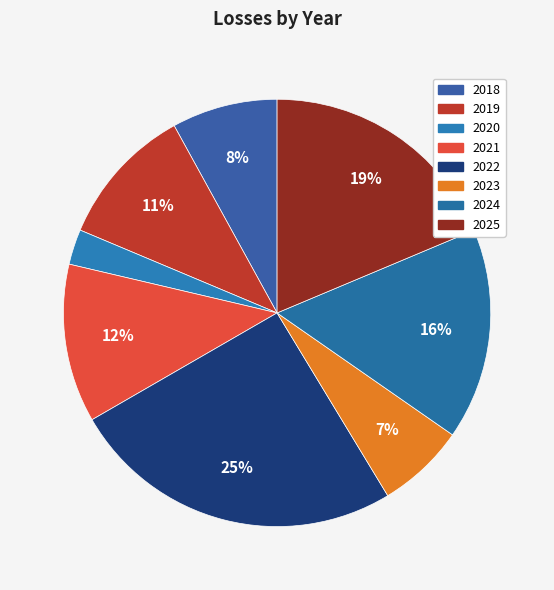

Which category has the biggest portion of the pie?

2022